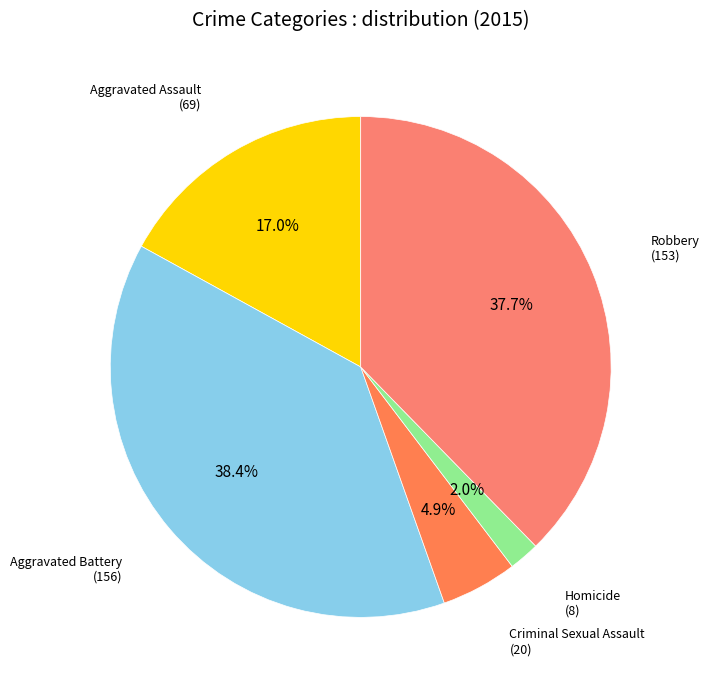

Count the number of slices in the pie.

5